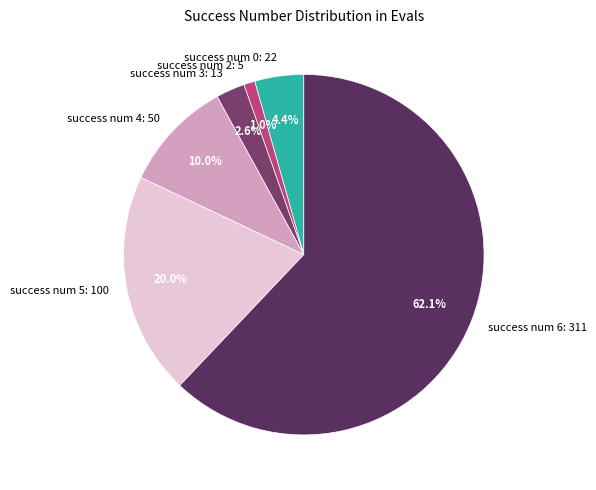

The success num 0 slice represents 19% of the pie. True or false?

False